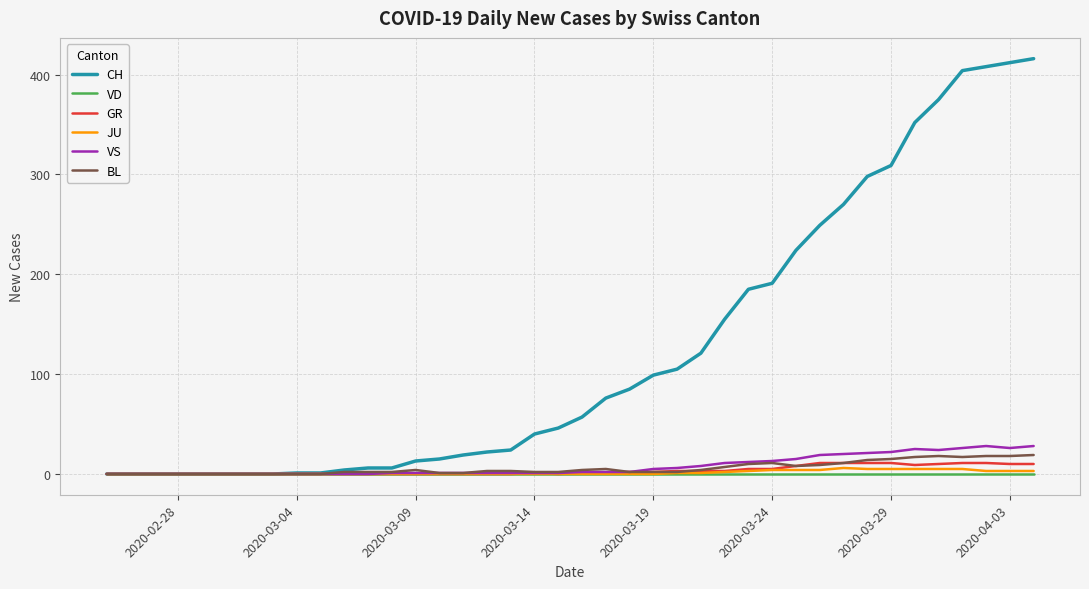

Which series has the widest spread of values?

CH